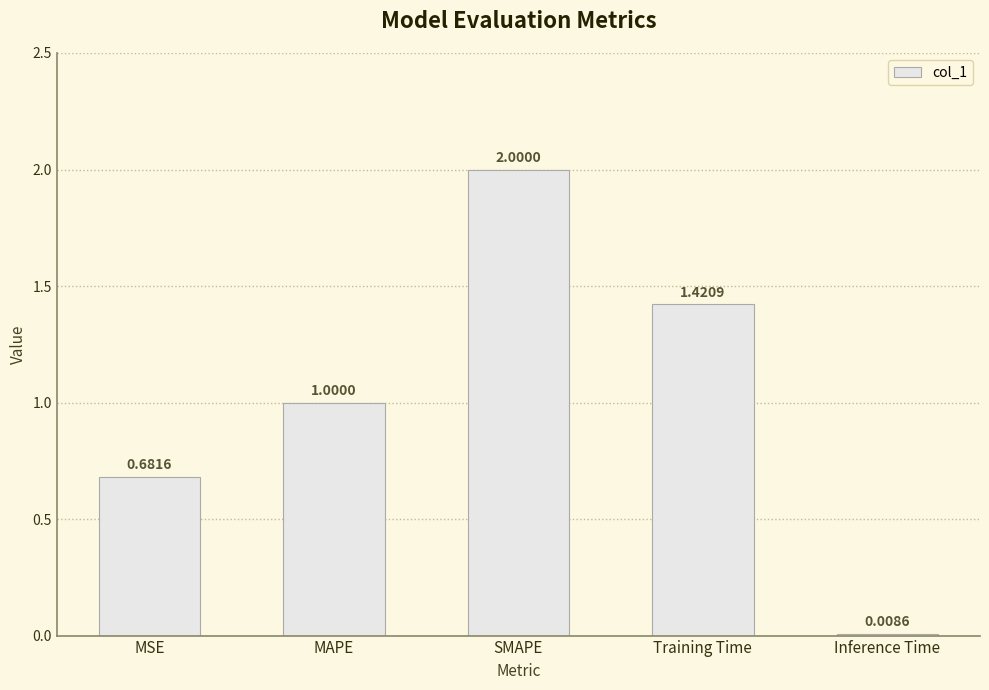

What is the change in value from MAPE to Training Time?

+0.4